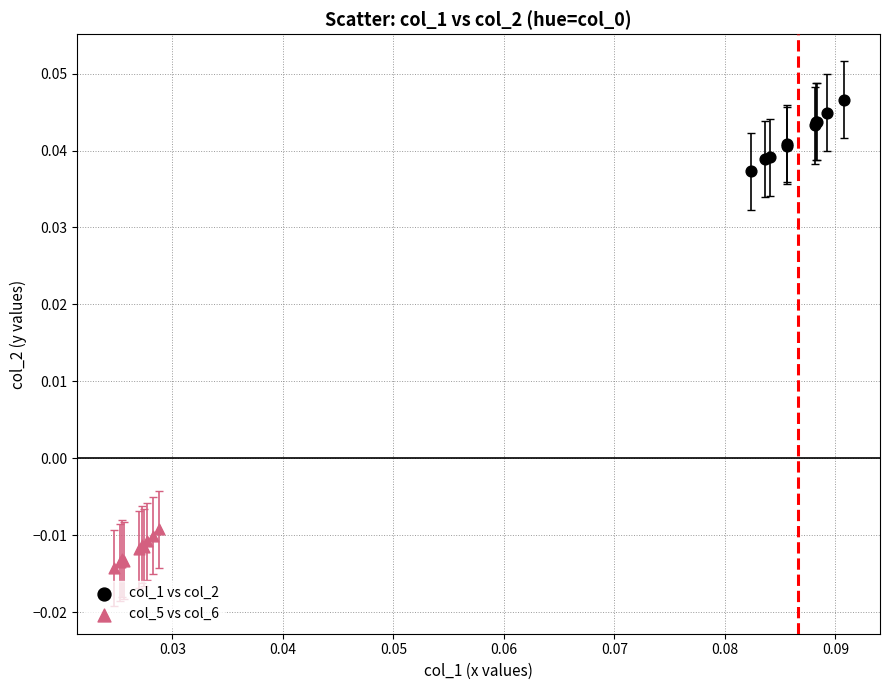

What are all the series names shown in the legend?

col_1 vs col_2, col_5 vs col_6